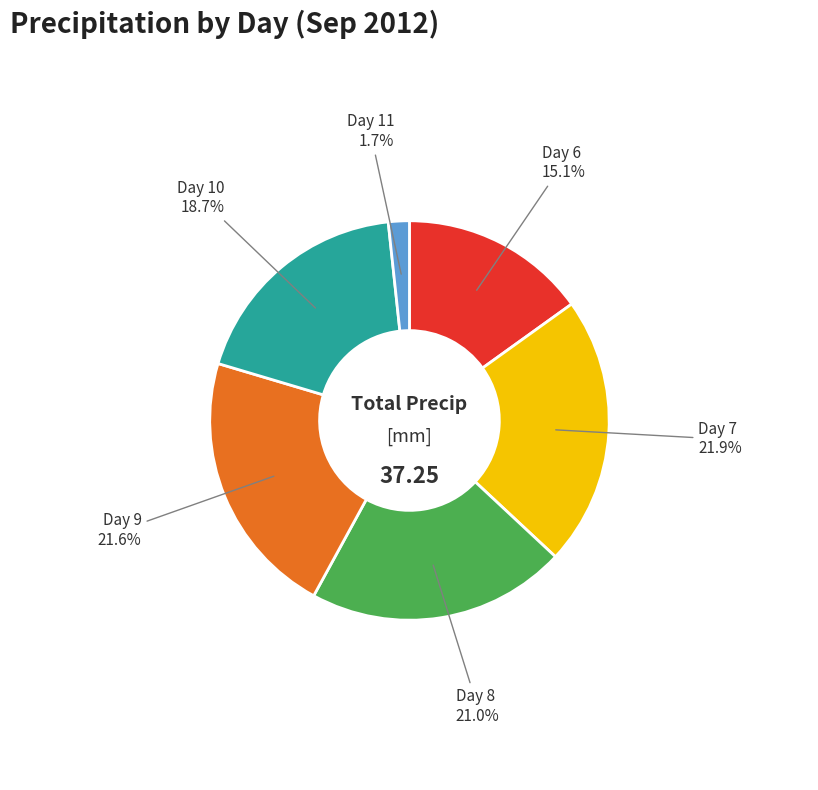

Does any single category account for the majority?

No